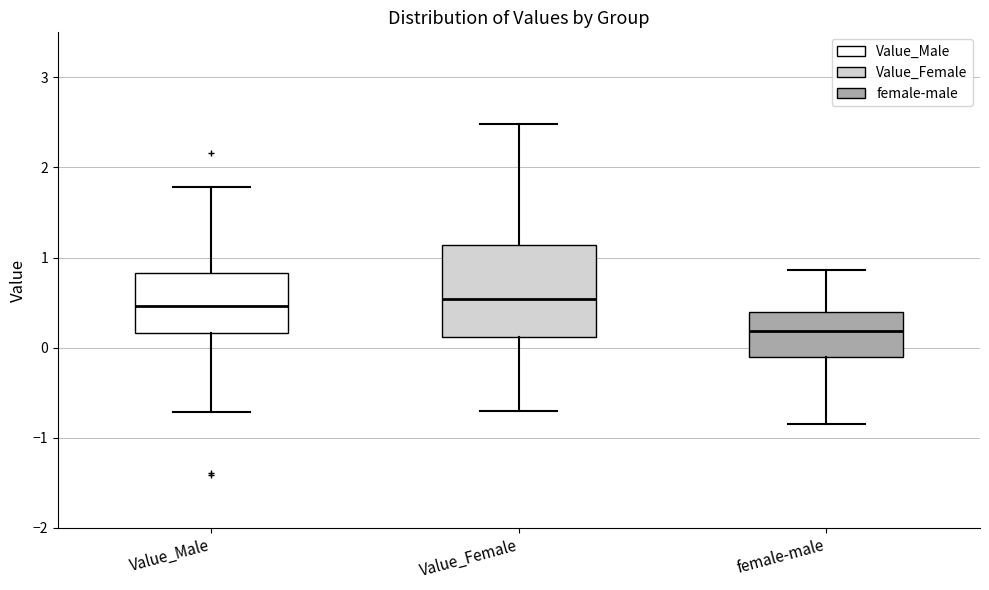

Reading left to right, read every box against the y-axis: the position of its median line, the range the box covers, and the ends of its whiskers. The values are not printed on the chart, so give them approximately, as read against the axis.

Value_Male: median 0.5, box 0.2 to 0.8, whiskers -0.7 to 1.8
Value_Female: median 0.5, box 0.1 to 1.1, whiskers -0.7 to 2.5
female-male: median 0.2, box -0.1 to 0.4, whiskers -0.8 to 0.9